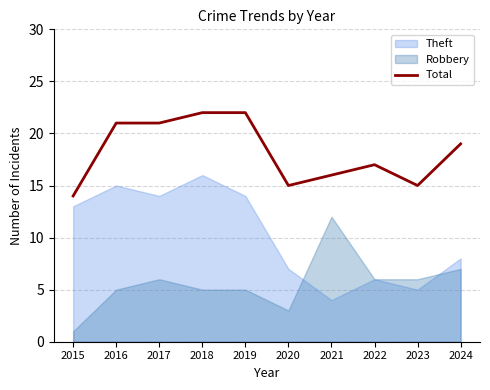

How many lines are shown in the chart?

1